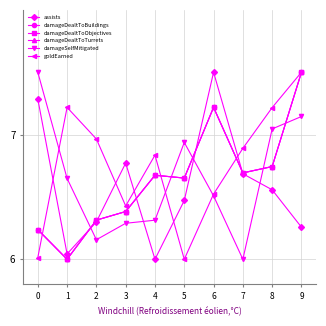

What is the lowest value of the damageSelfMitigated series?

6.0